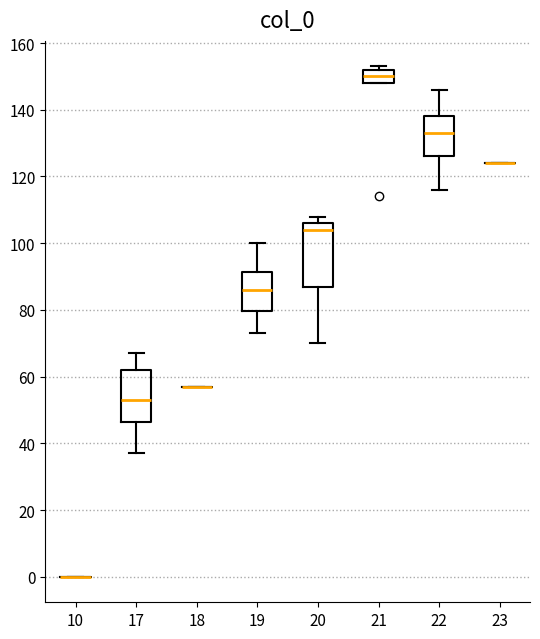

Reading left to right, transcribe this box plot: for each box, give where its median line is, the range the box spans, and where its two whiskers end, as read against the y-axis. The values are not printed on the chart, so give them approximately, as read against the axis.

10: box collapsed to a line at 0, whiskers 0 to 0
17: median 54, box 46 to 62, whiskers 38 to 68
18: box collapsed to a line at 58, whiskers 58 to 58
19: median 86, box 80 to 92, whiskers 74 to 100
20: median 104, box 88 to 106, whiskers 70 to 108
21: median 150, box 148 to 152, whiskers 148 to 154
22: median 134, box 126 to 138, whiskers 116 to 146
23: box collapsed to a line at 124, whiskers 124 to 124